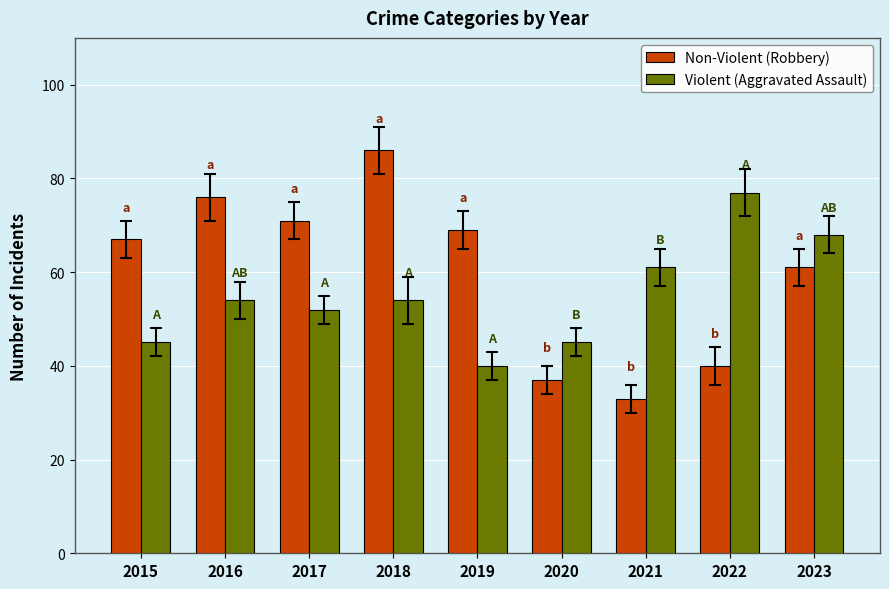

At how many categories does at least one series exceed 54?

8